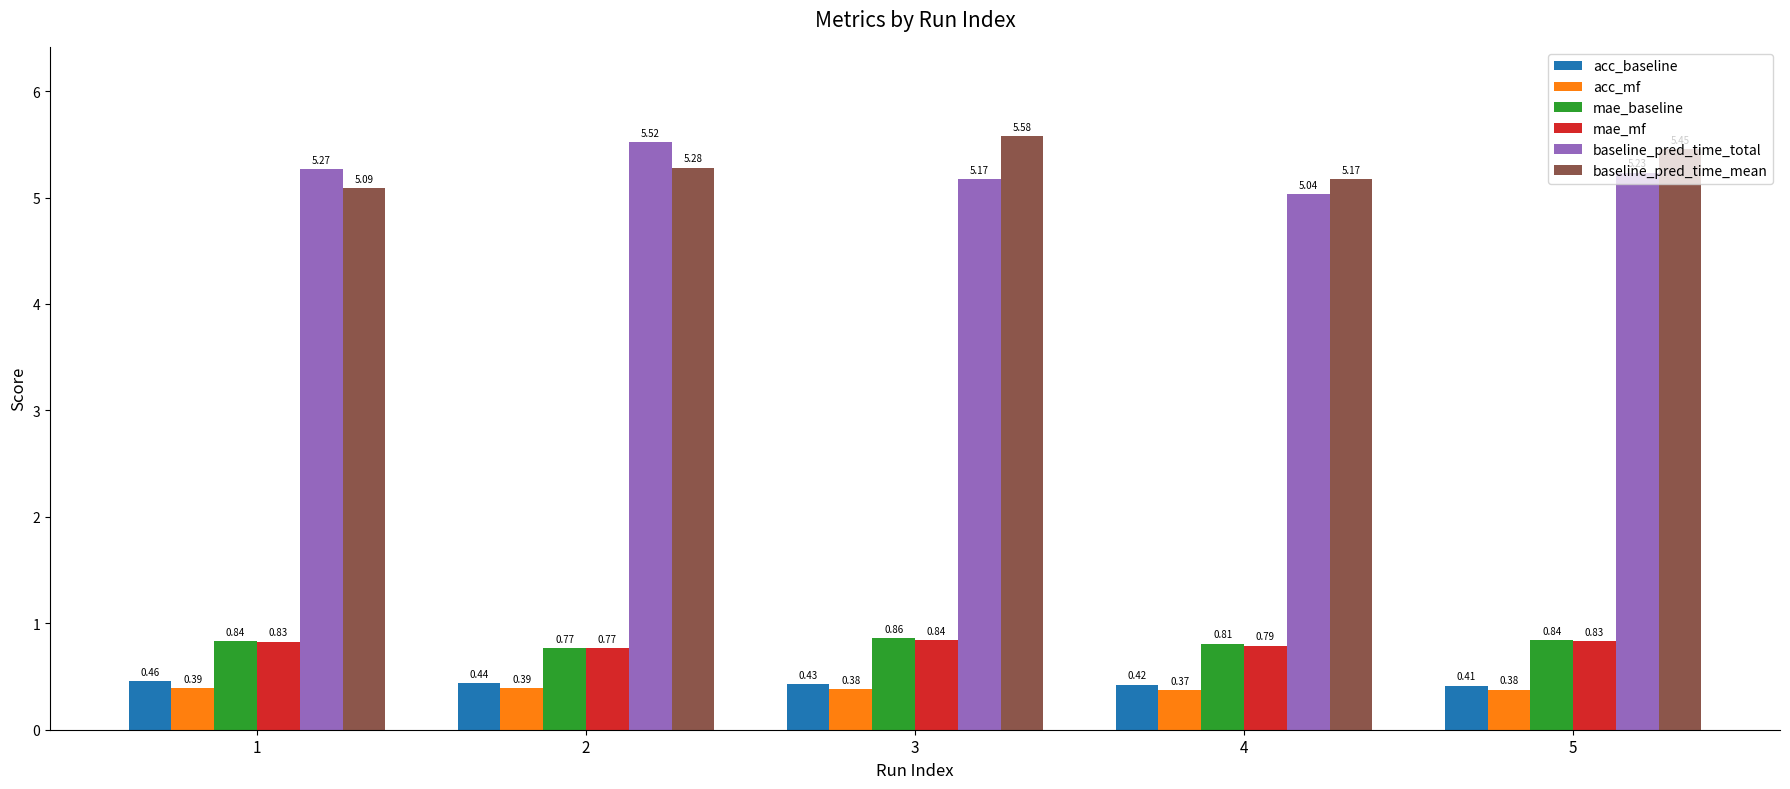

At which category is the sum across all series the highest?

3